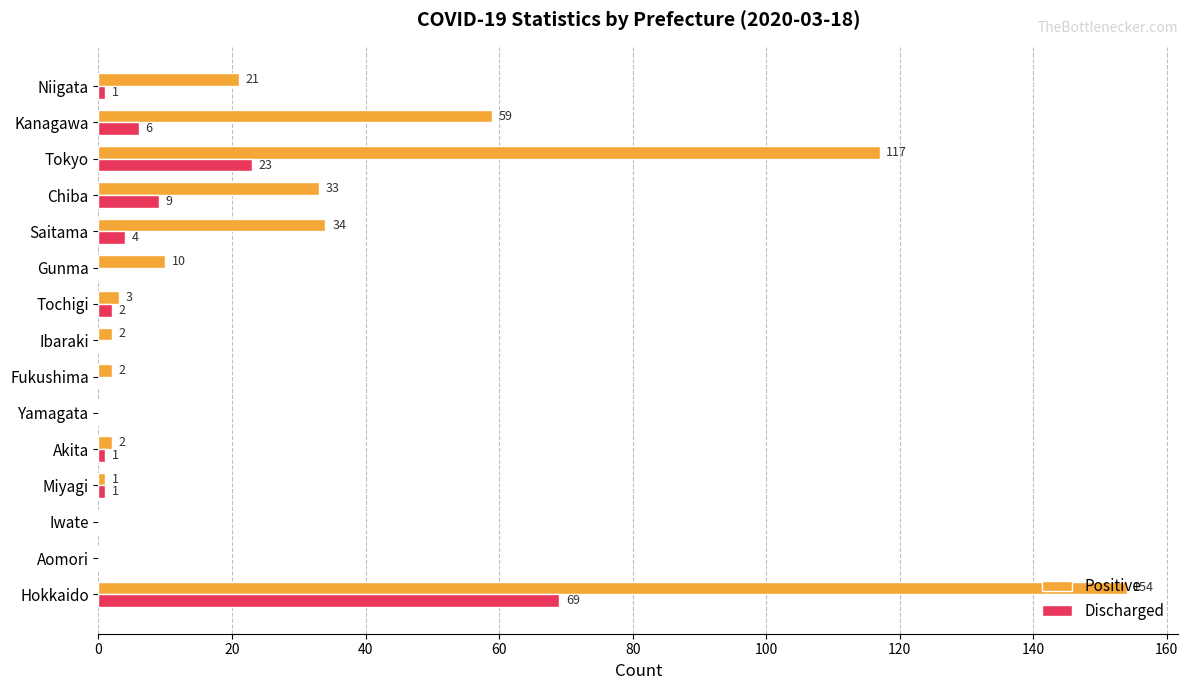

True or false: Positive has a value of 21 at Niigata.

True